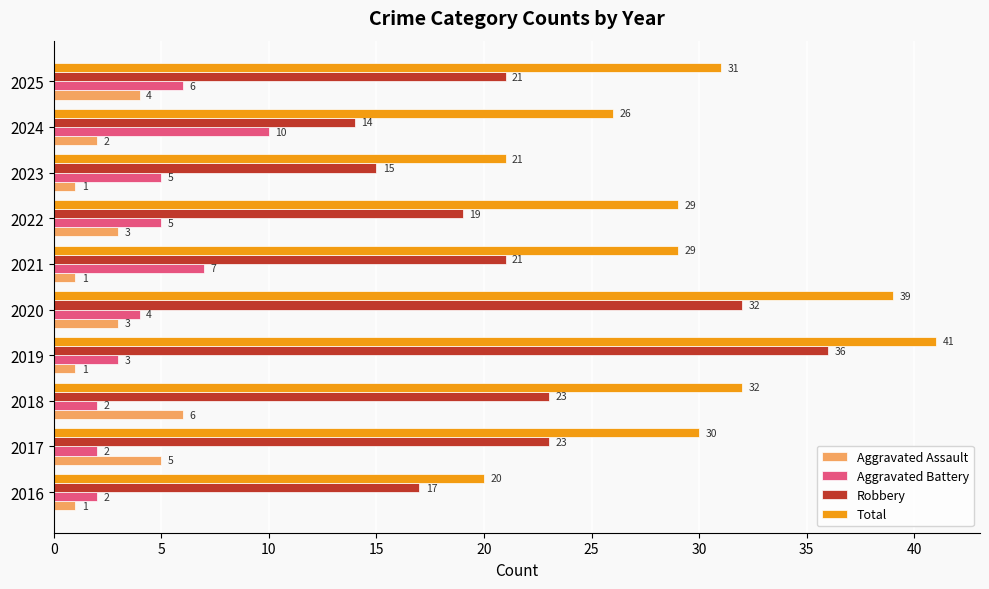

Rank the series by their maximum value, from lowest to highest.

Aggravated Assault, Aggravated Battery, Robbery, Total